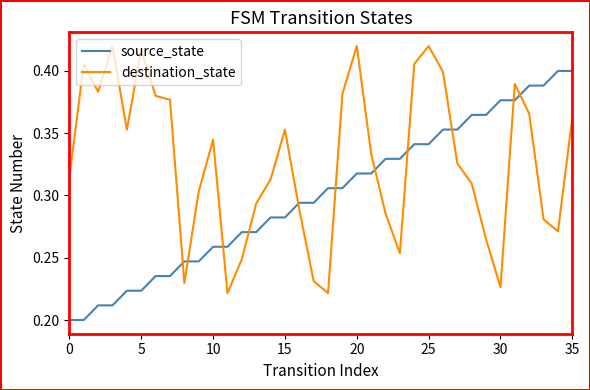

Rank the series by their average value, from highest to lowest.

destination_state, source_state